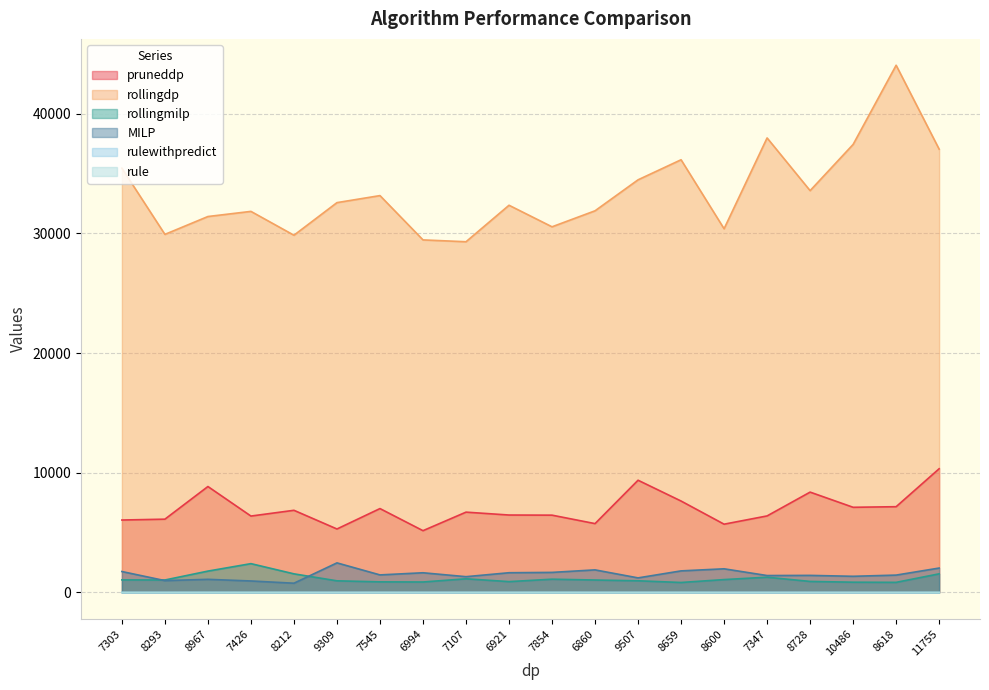

Which category has the lowest value in the rule series?

7303